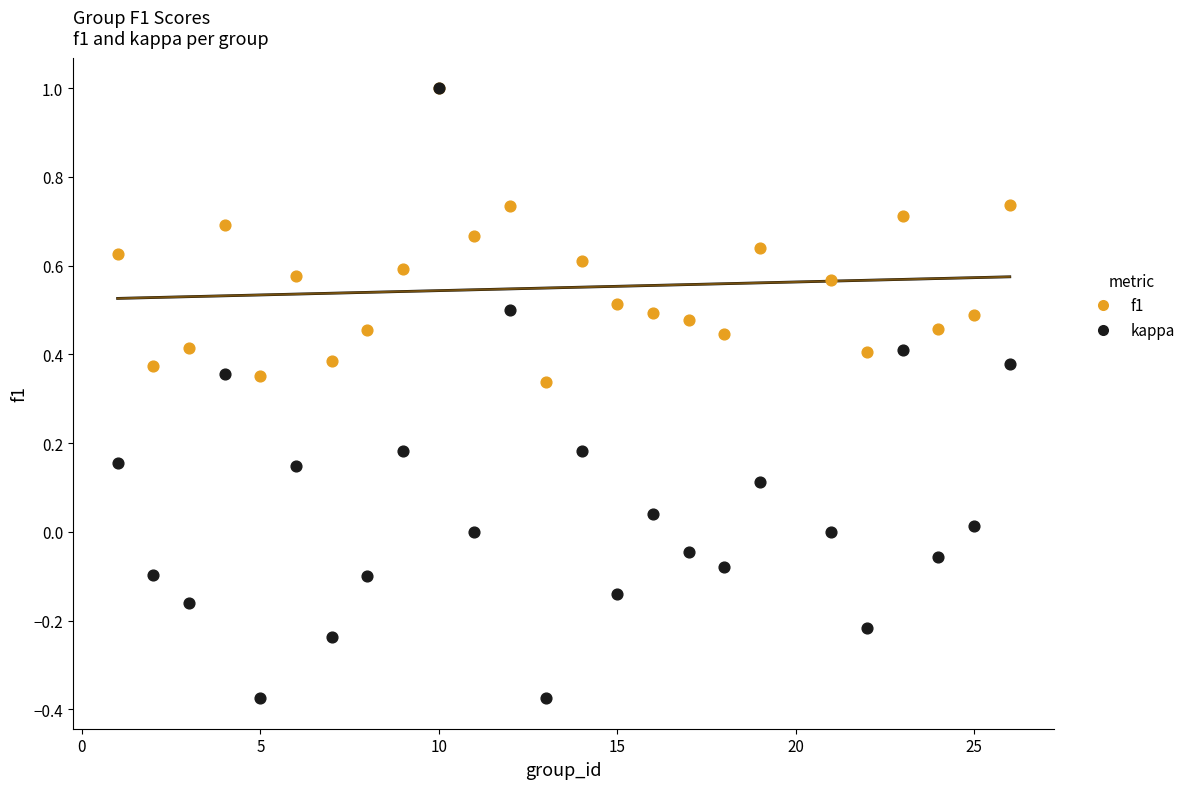

What are all the series names shown in the legend?

f1, kappa